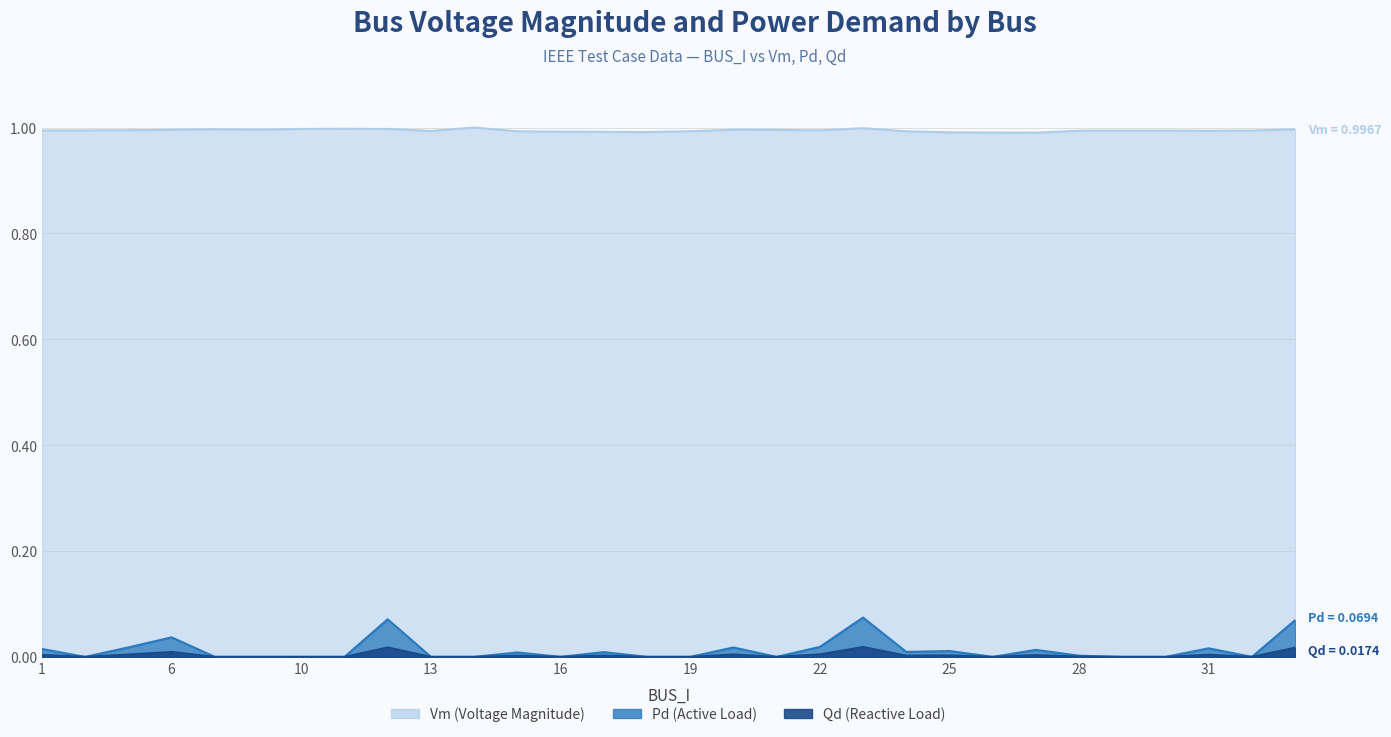

True or false: Pd and Qd cross at least once.

False